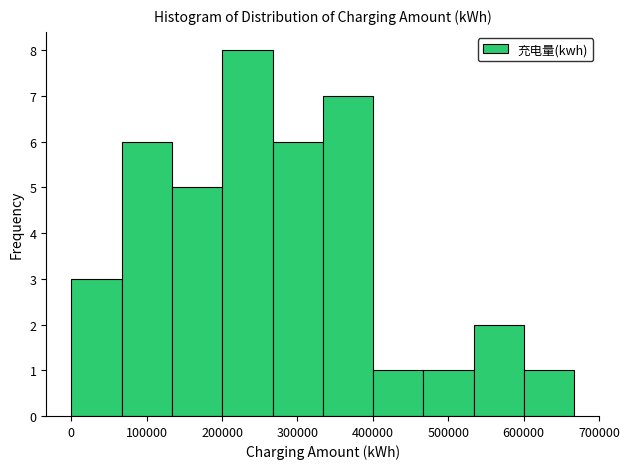

Reading left to right, transcribe this chart: for each bar, give the range it covers on the x-axis and its height. Neither the bar edges nor the heights are printed on the chart, so give them approximately, as read against the axes.

0 to 70000: 3
70000 to 130000: 6
130000 to 200000: 5
200000 to 270000: 8
270000 to 330000: 6
330000 to 400000: 7
400000 to 470000: 1
470000 to 530000: 1
530000 to 600000: 2
600000 to 670000: 1